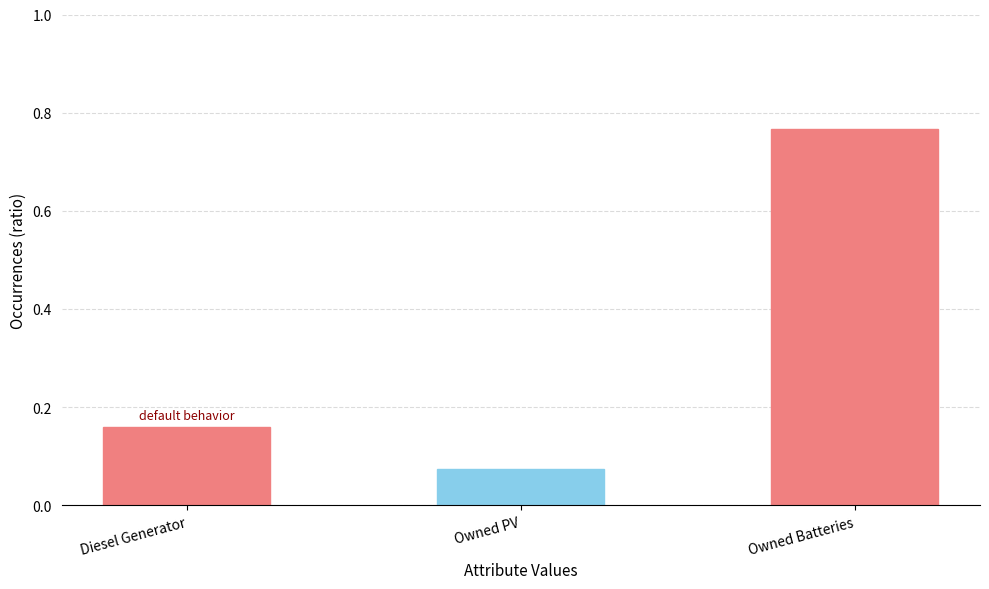

The chart shows a value of 1.2 at Owned Batteries. True or false?

False